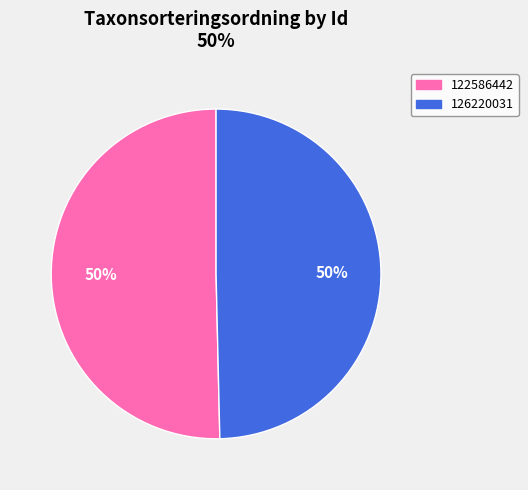

Which slice represents more than half of the pie?

122586442